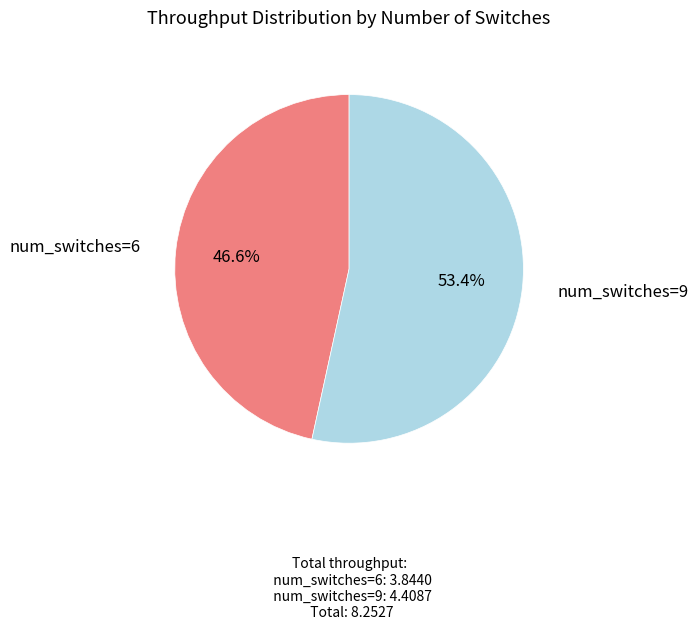

Approximately how many times larger is the value at num_switches=9 compared to num_switches=6?

1.1